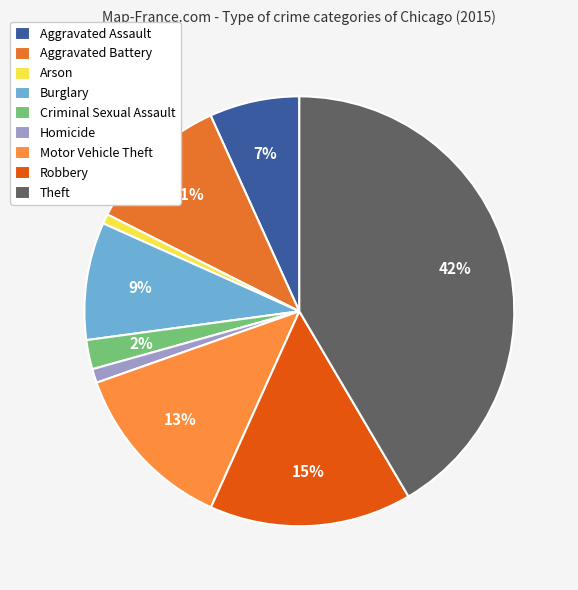

What is the largest slice in the pie chart?

Theft